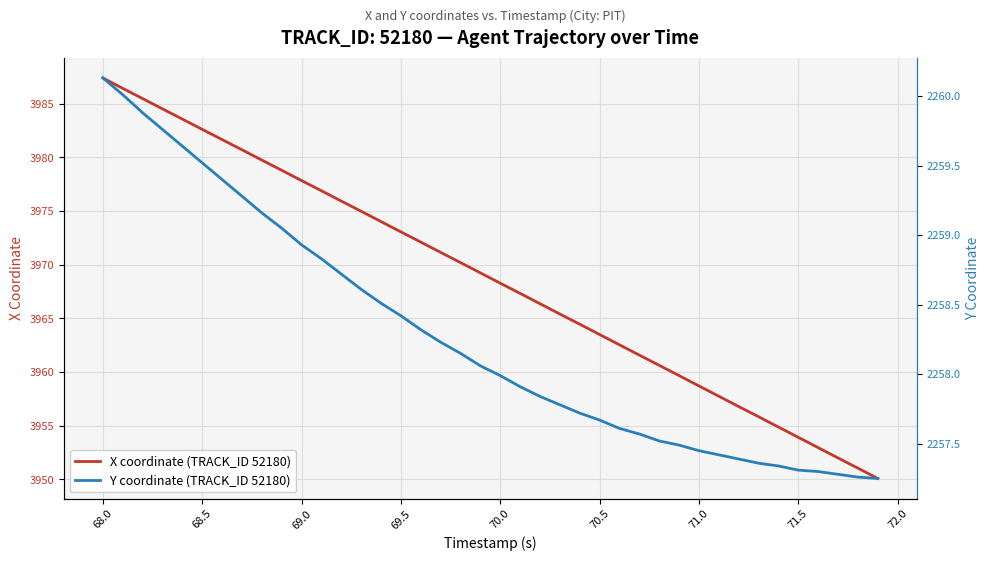

The value of X coordinate (TRACK_ID 52180) at 69.5 is 2689.5. True or false?

False